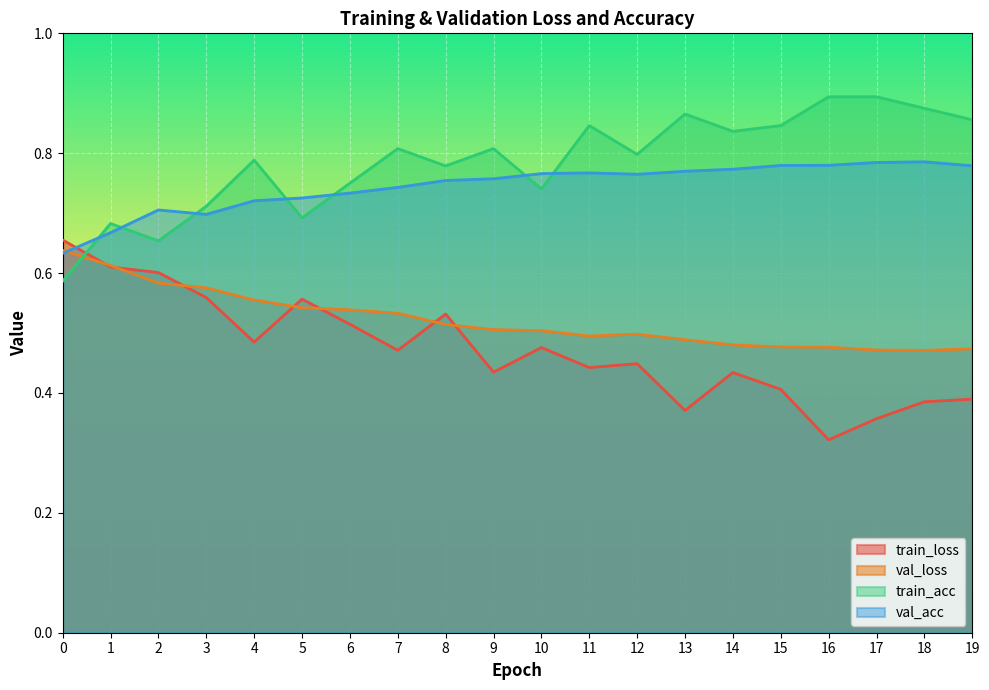

What is the greatest value displayed?

0.9